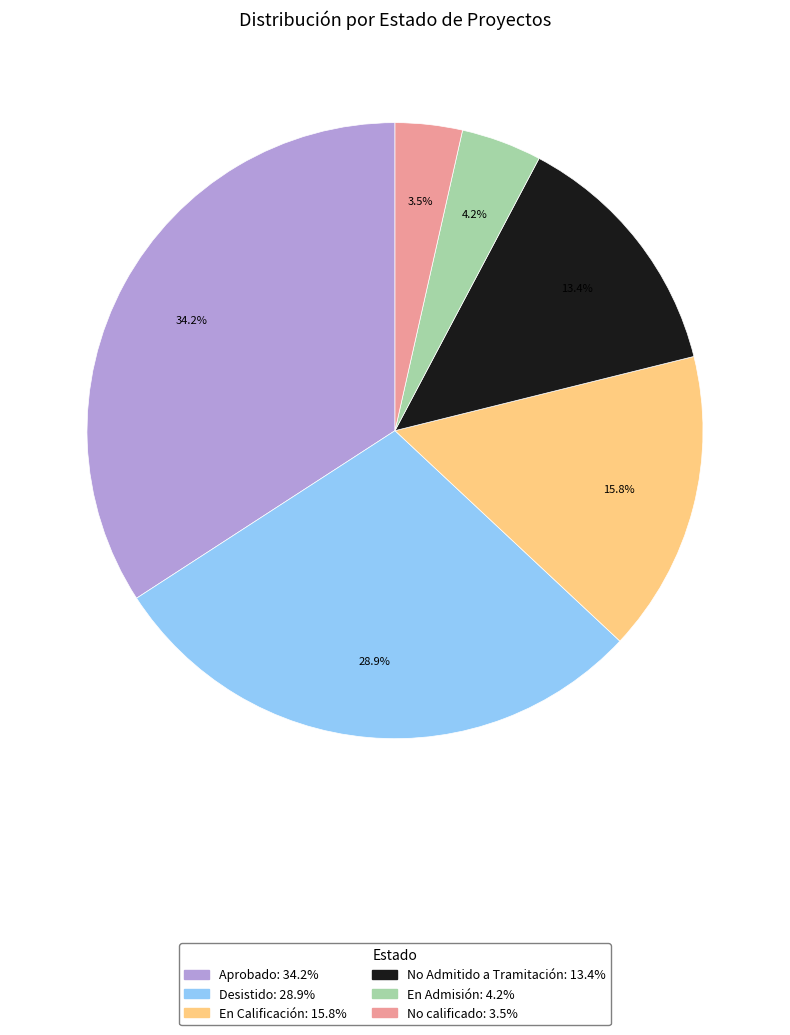

Is En Admisión the majority of the pie?

No